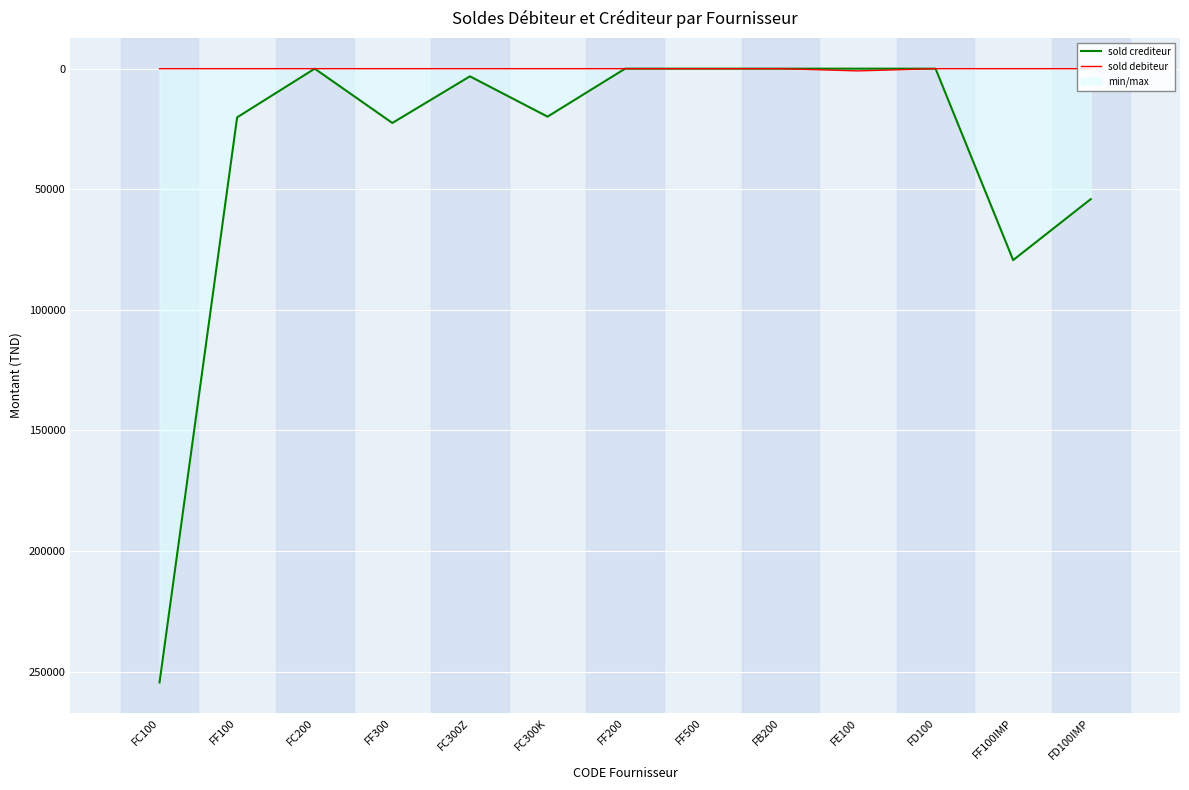

The value of sold debiteur at FE100 is 338.5. True or false?

False